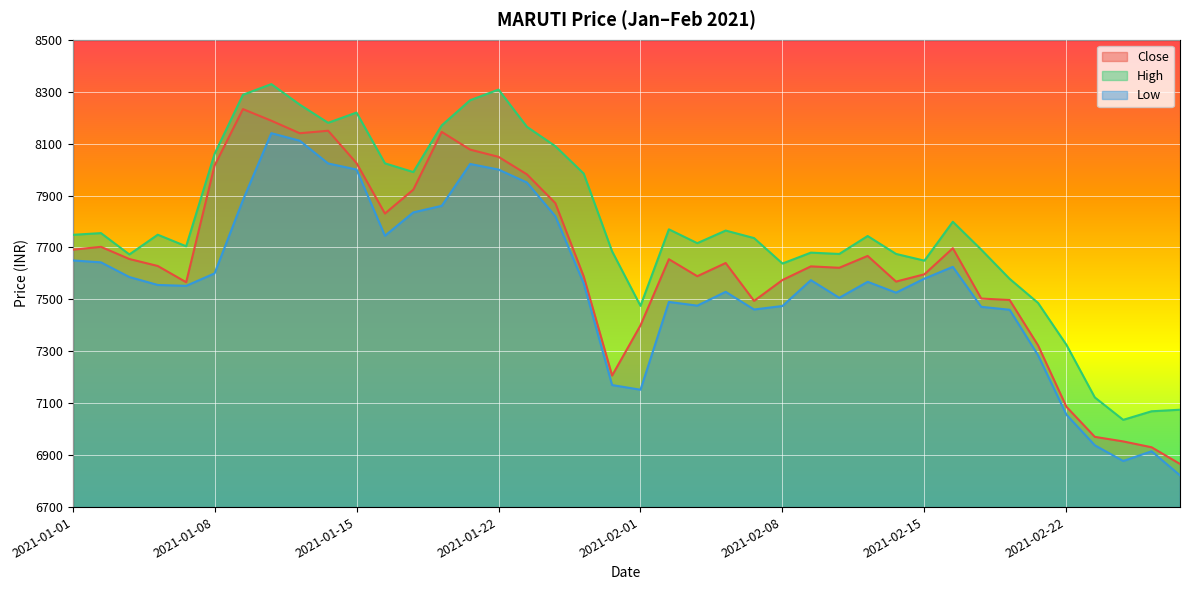

True or false: Close and High cross at least once.

False